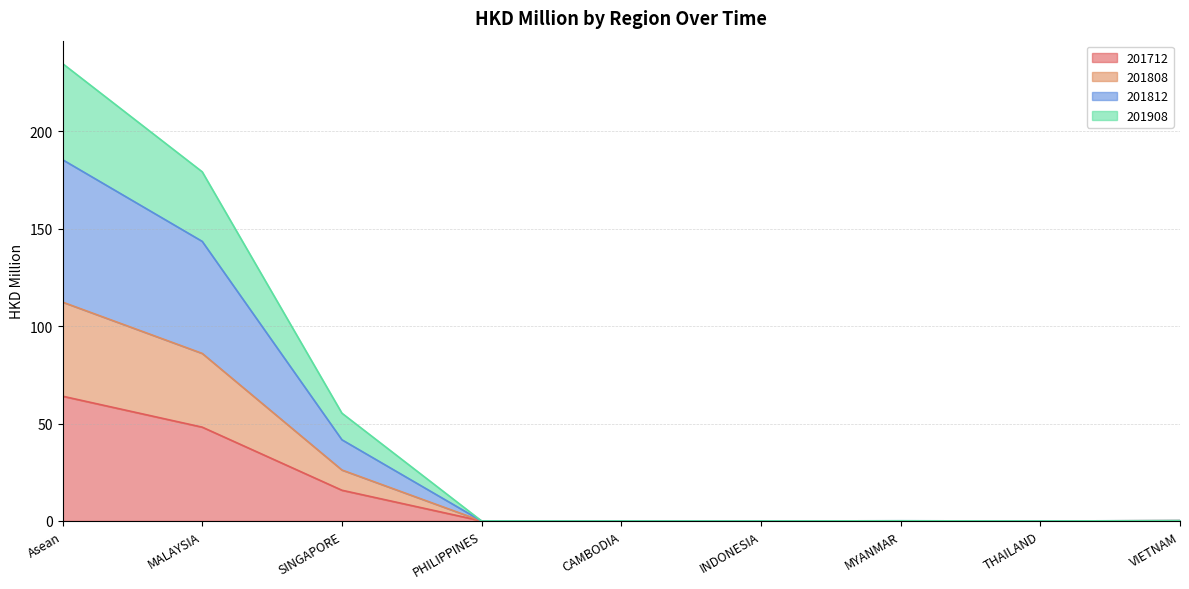

At which label does 201712 reach its peak?

Asean